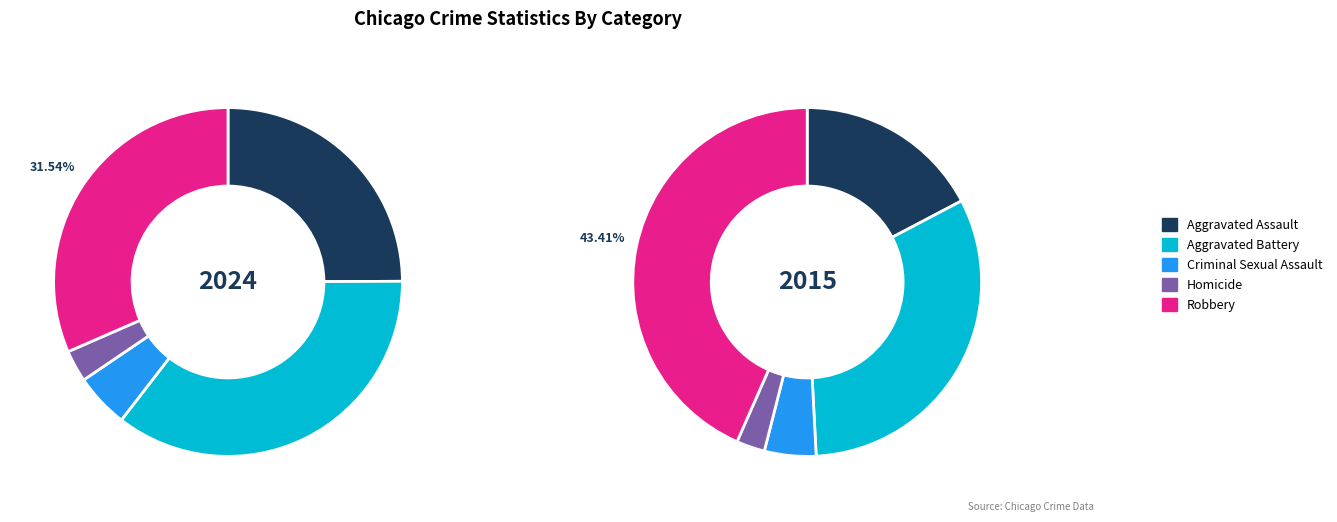

Which slice is the smallest?

Homicide